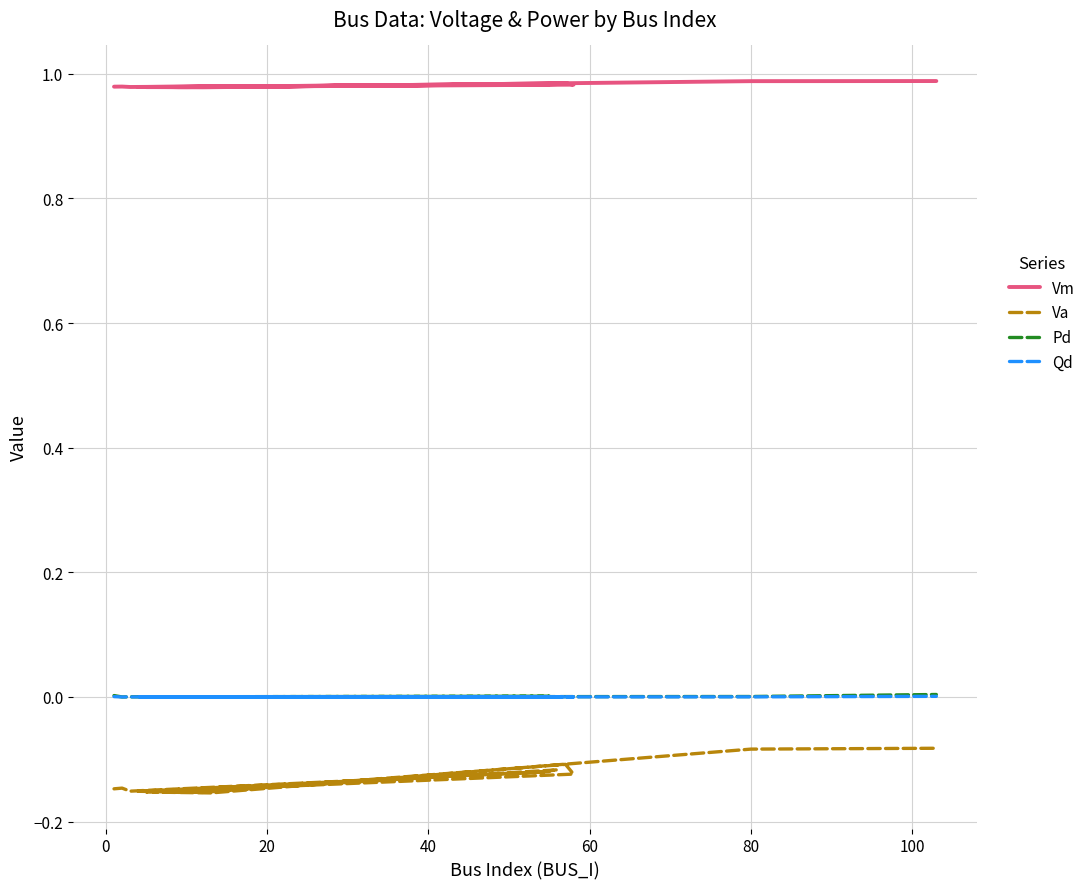

What is the label of the 10th point from the left?

9